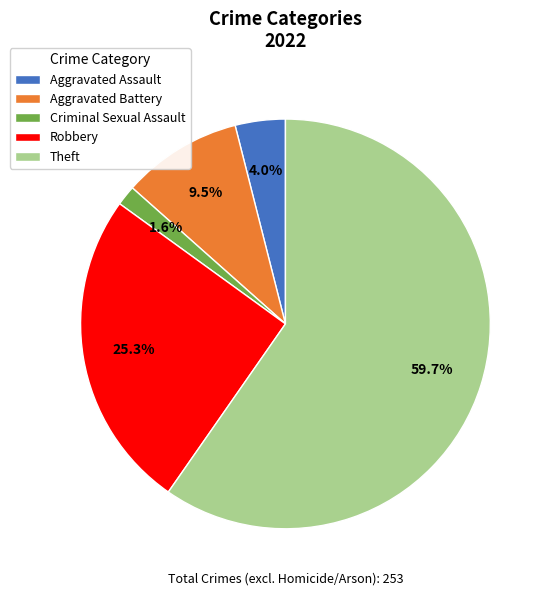

What percentage is the Theft slice, to the nearest percent?

60%